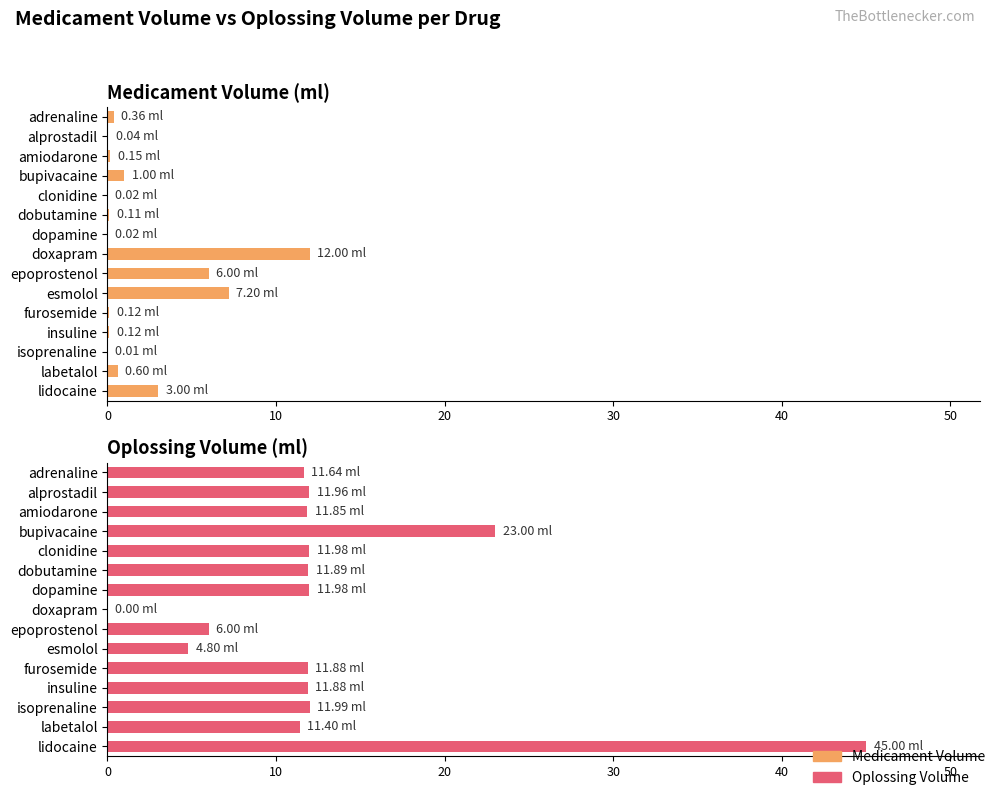

What is the highest value of the Oplossing Volume series?

45.0